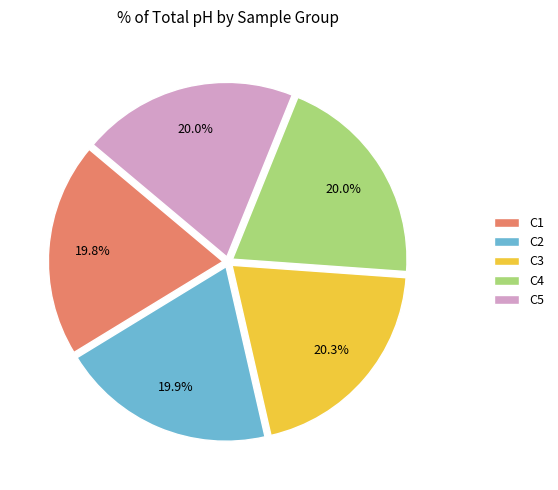

Is it true that C3 is 20% of the pie?

True